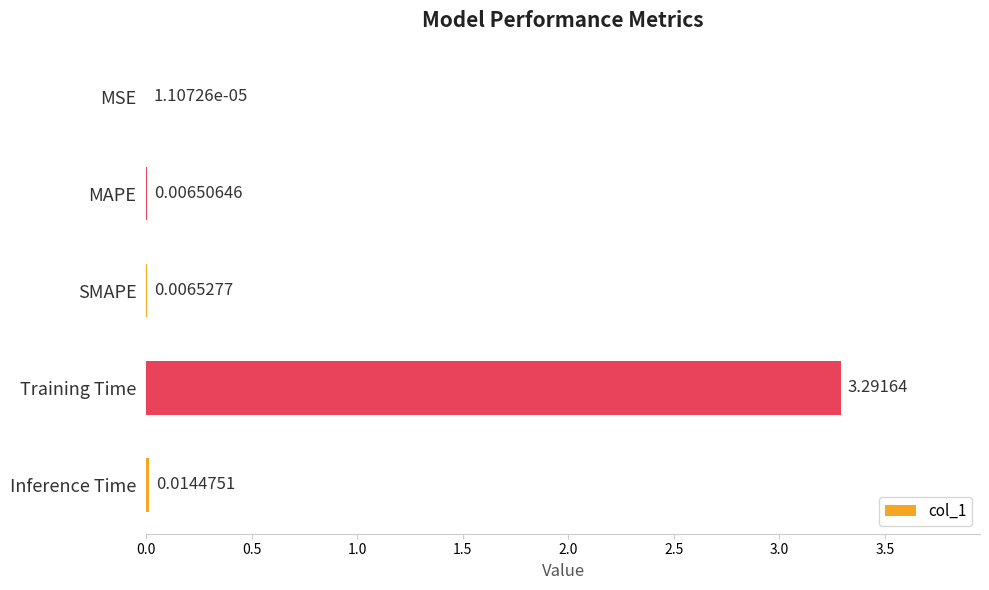

Which category has the highest value across all series?

Training Time